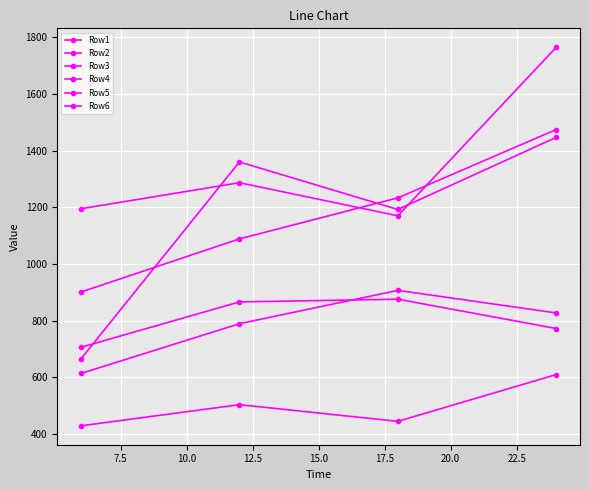

How many lines are shown in the chart?

6